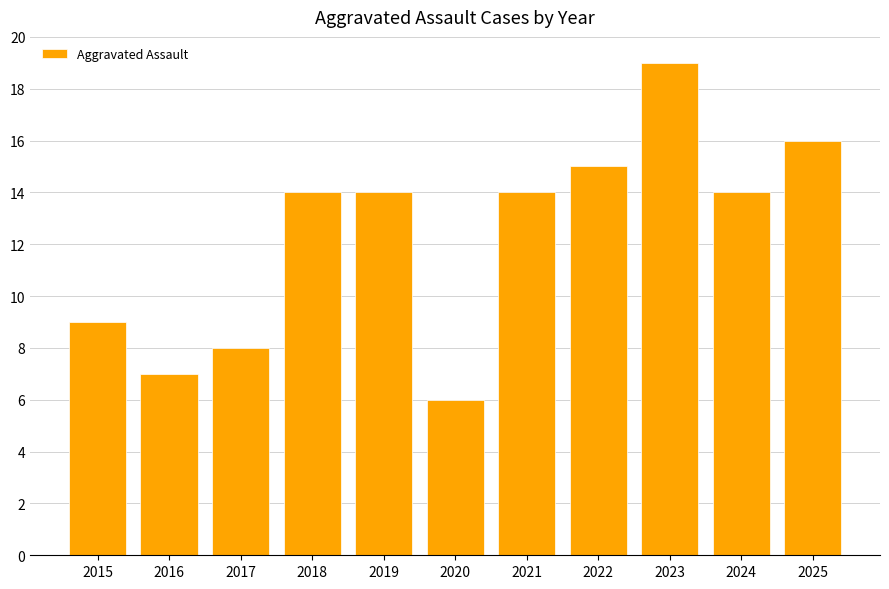

What is the average value?

12